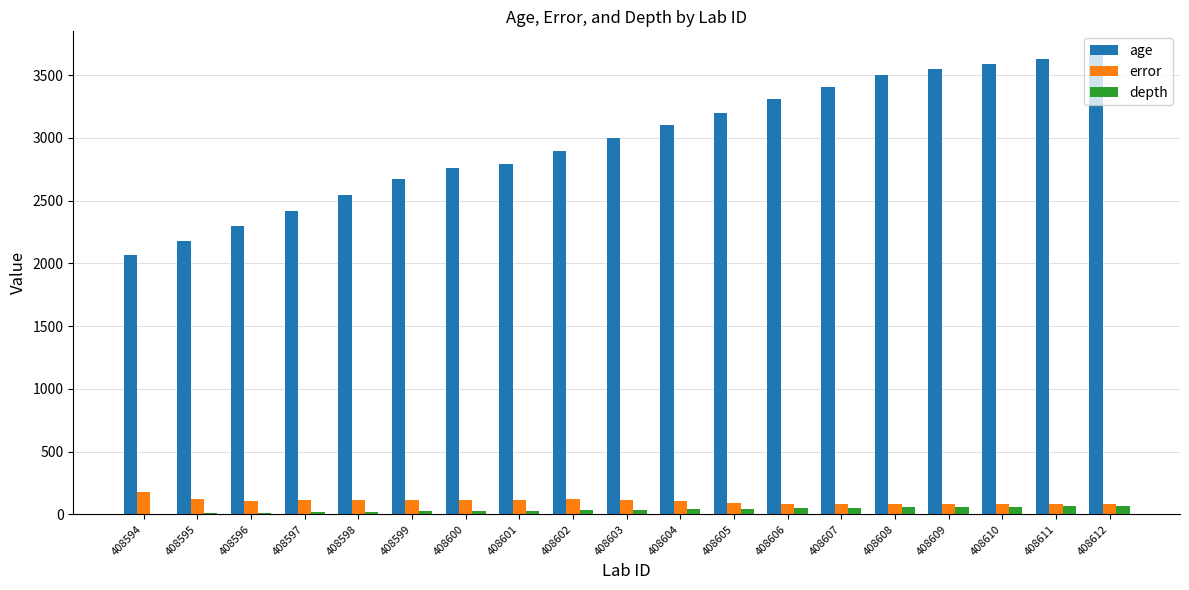

Which series has the largest total across all categories?

age